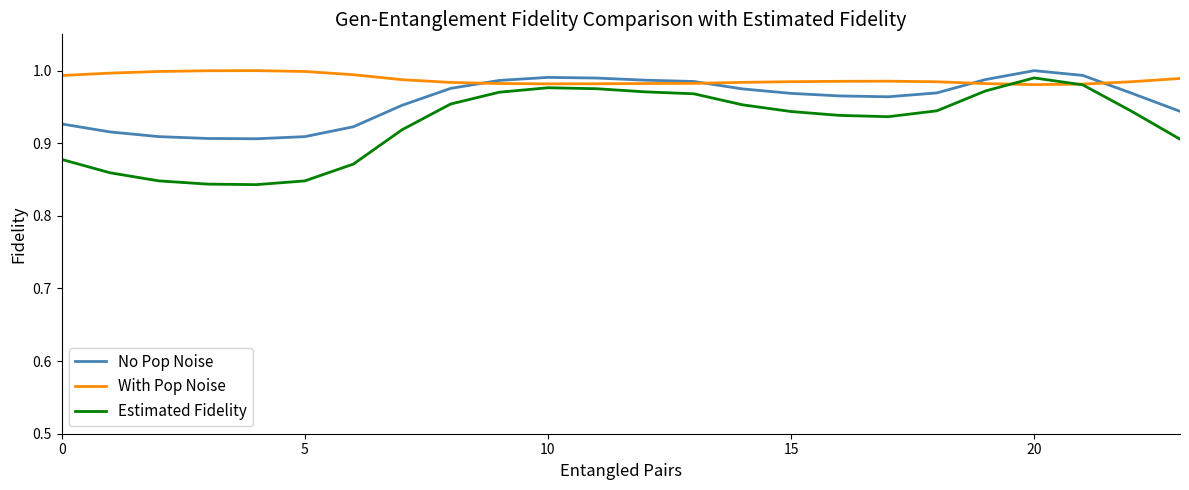

Which series has the largest total across all categories?

With Pop Noise